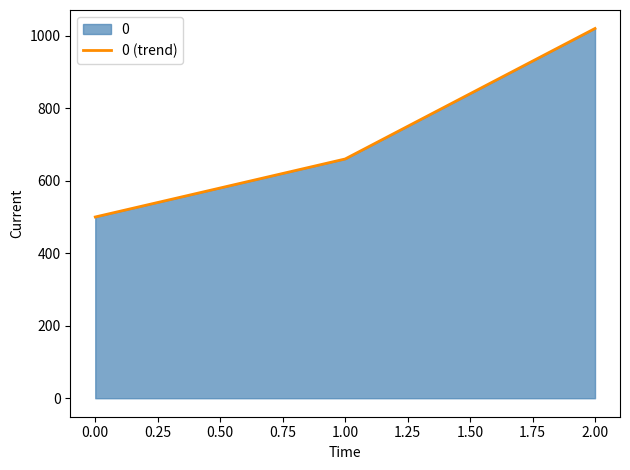

What is the sum of all values?

2180